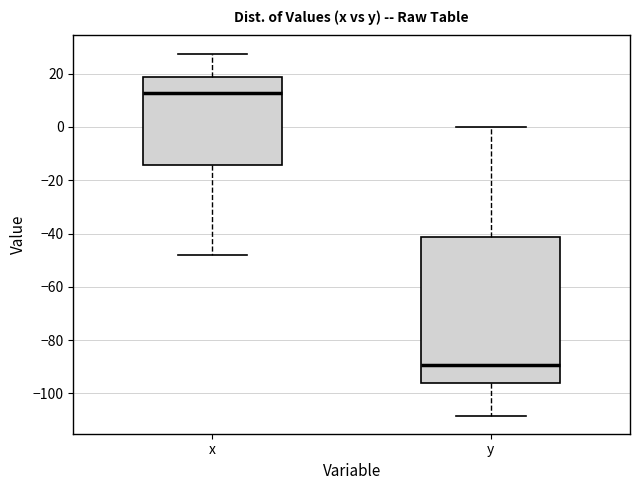

Reading left to right, transcribe this box plot: for each box, give where its median line is, the range the box spans, and where its two whiskers end, as read against the y-axis. The values are not printed on the chart, so give them approximately, as read against the axis.

x: median 12, box -14 to 18, whiskers -48 to 28
y: median -90, box -96 to -42, whiskers -108 to 0